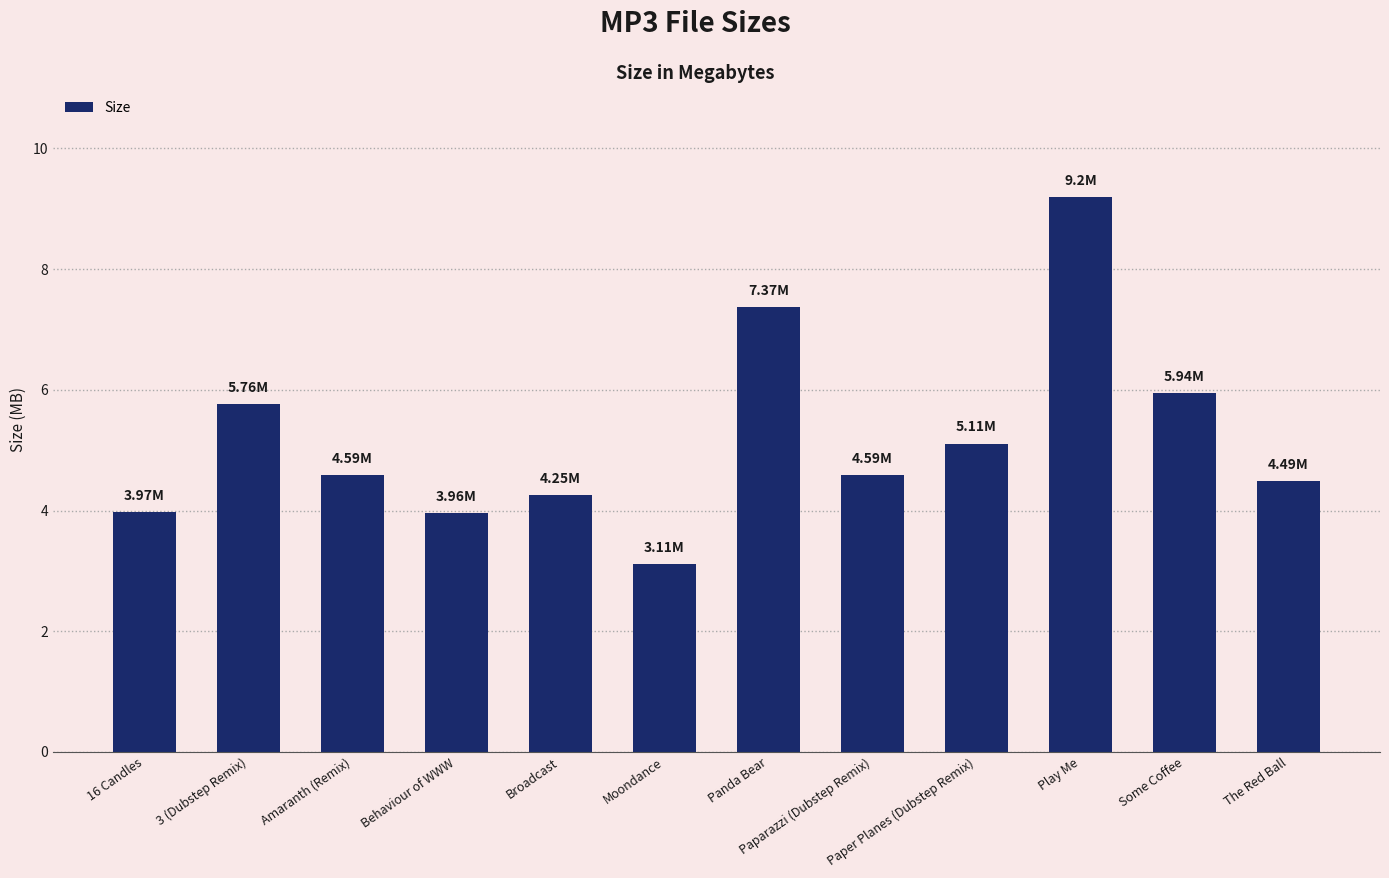

What is the value of the 10th bar from the left?

9.2